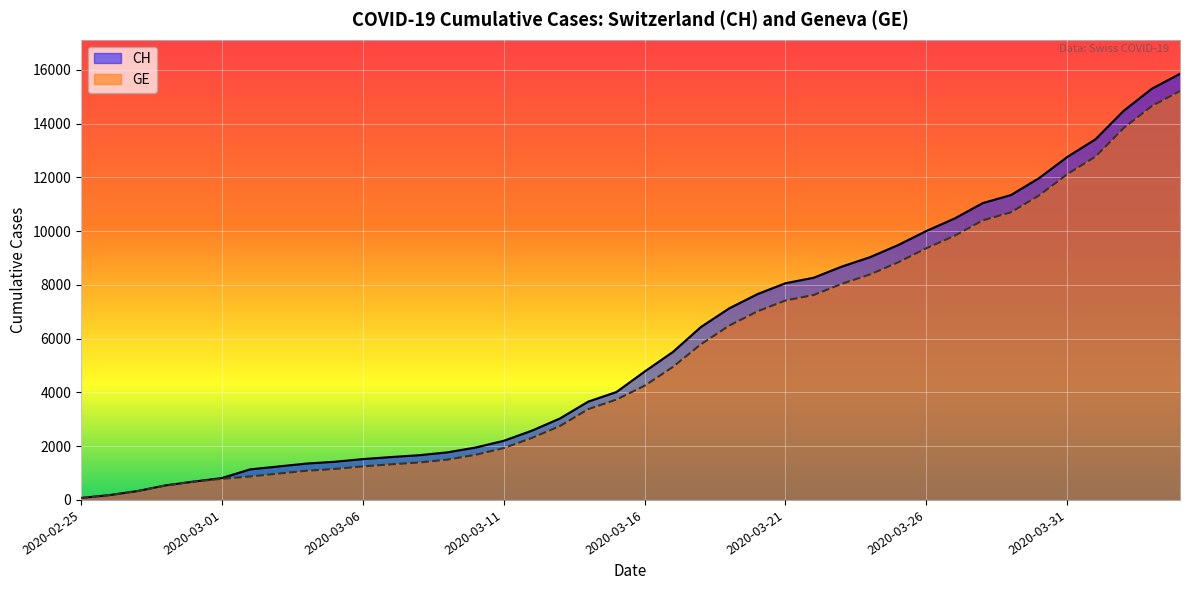

Between 2020-03-30 and 2020-03-09, which is larger?

2020-03-30